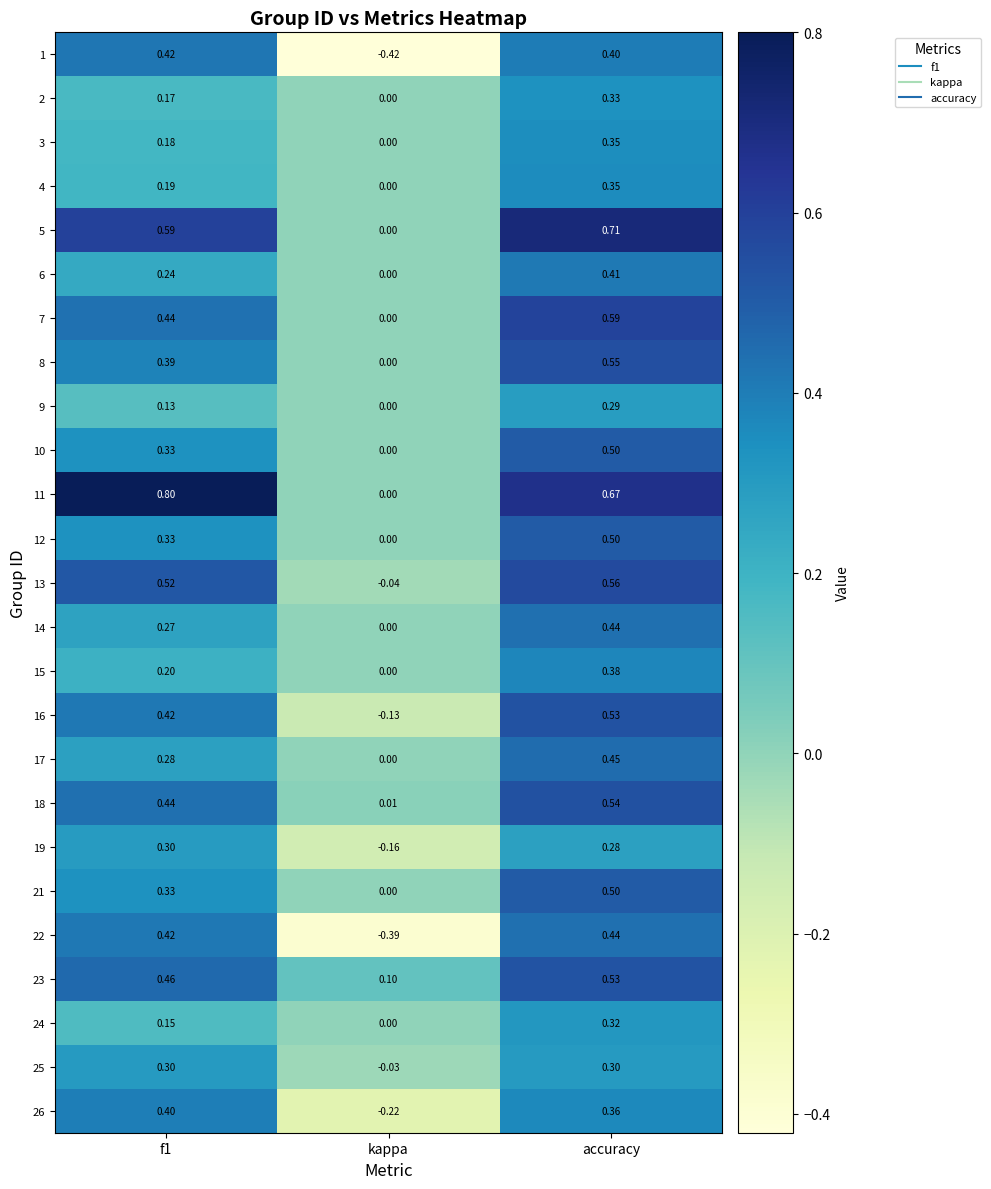

At which category does the chart reach its minimum across all series?

kappa